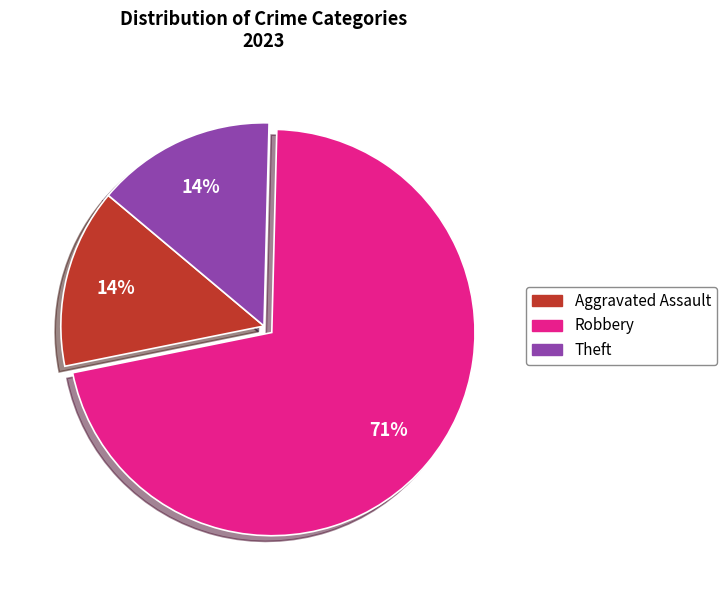

What is the largest slice in the pie chart?

Robbery